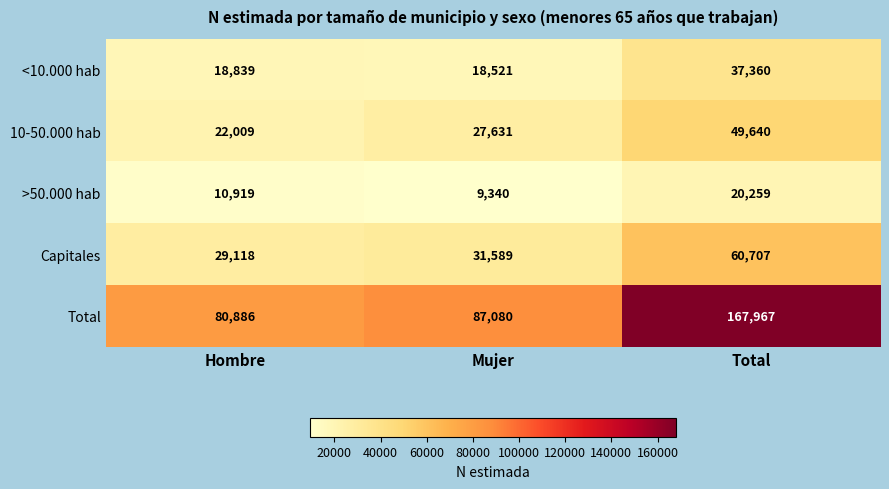

How many categories are shown in the chart?

3